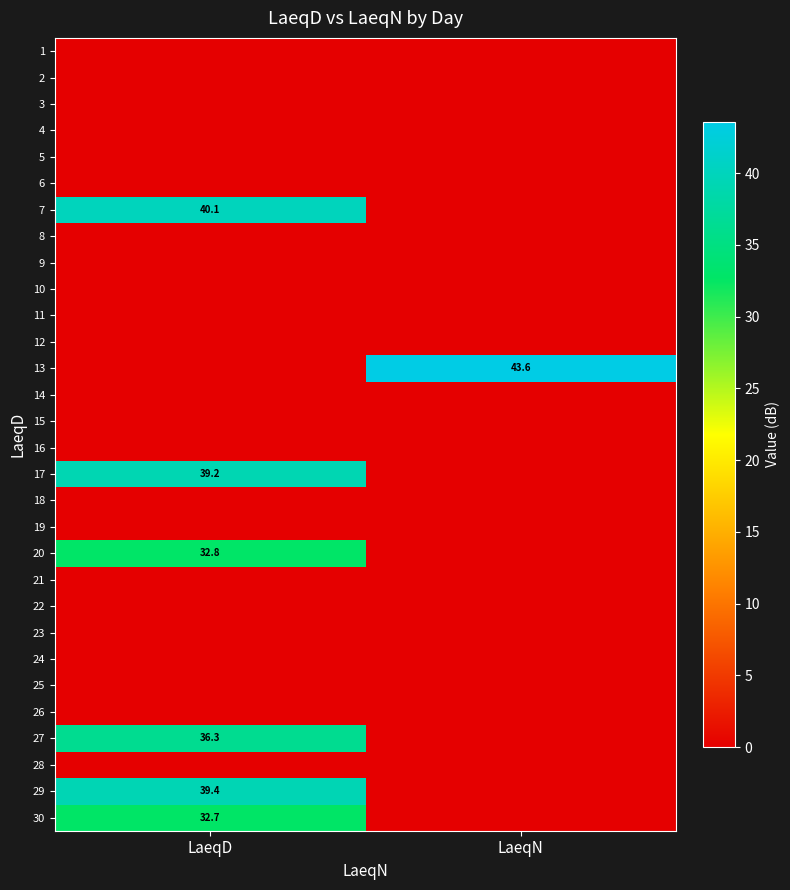

At how many categories does at least one series exceed 20?

2